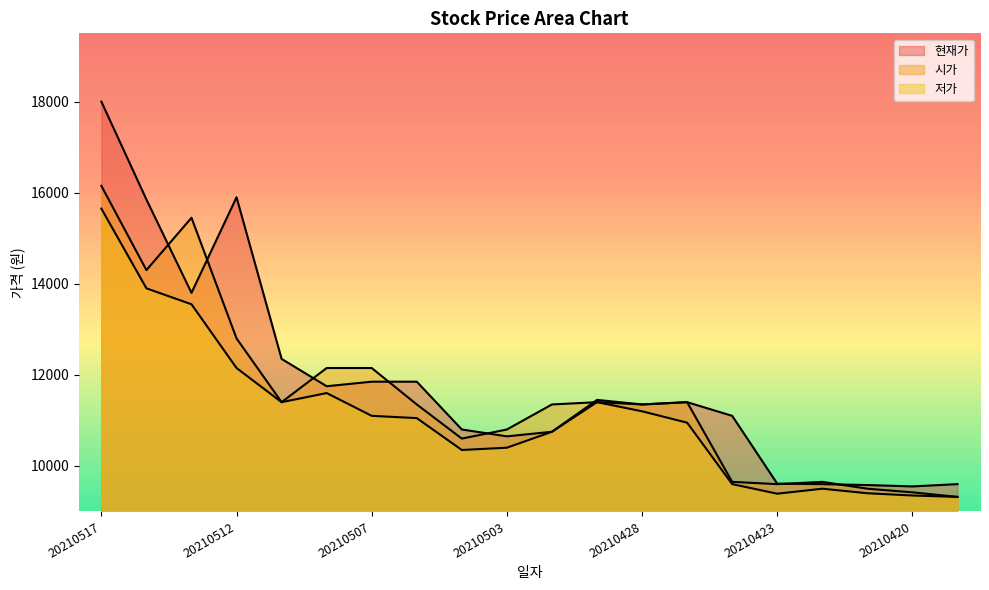

At which label does 현재가 first exceed 11400?

20210517